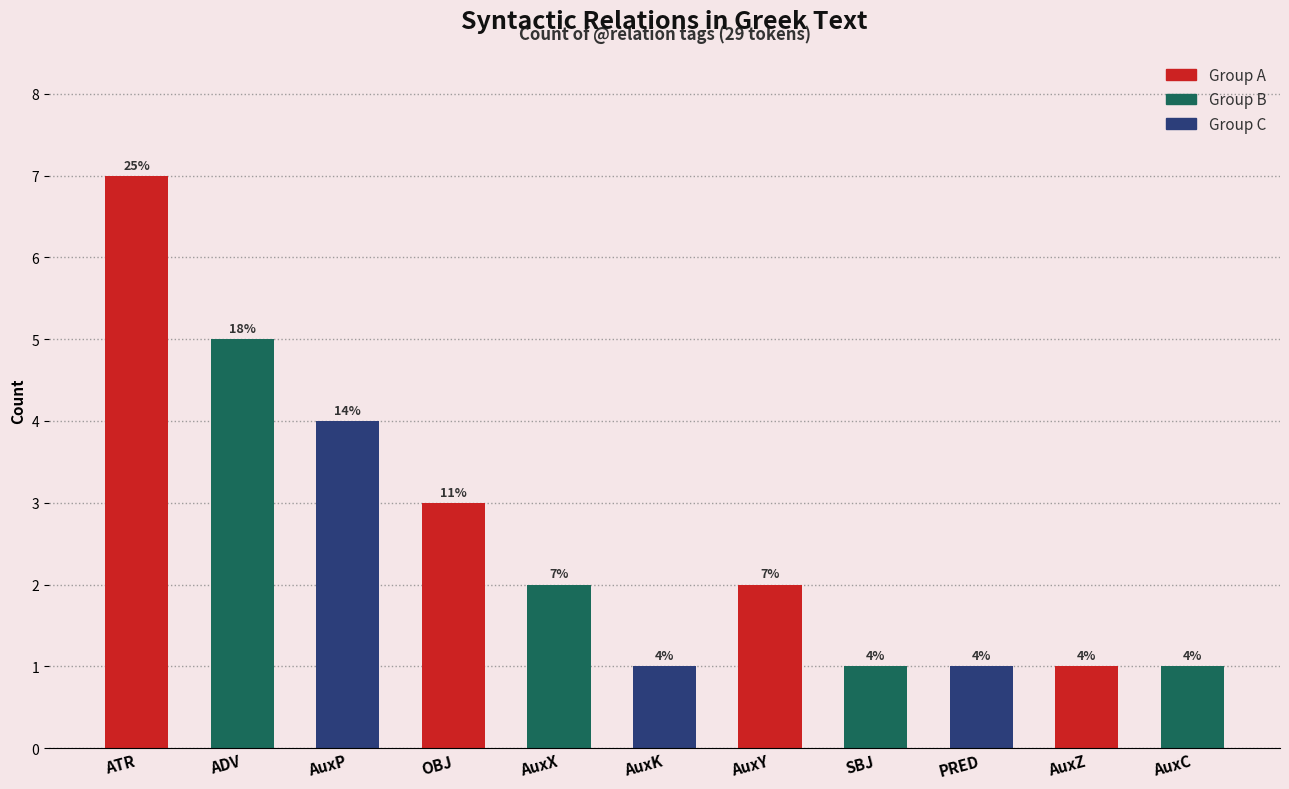

What is the maximum value shown in the chart?

7